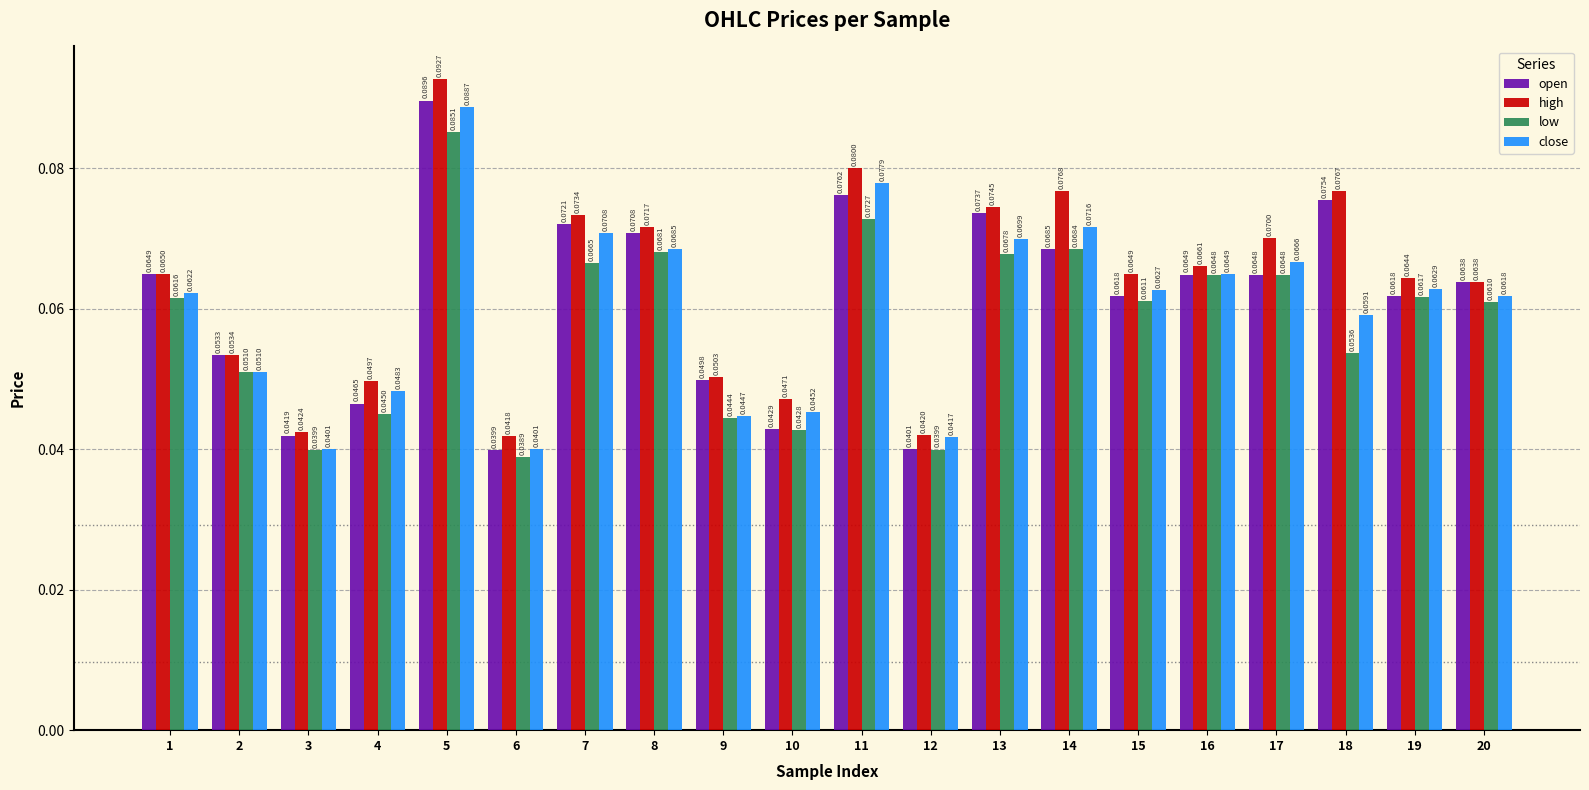

How many groups of bars are there?

20